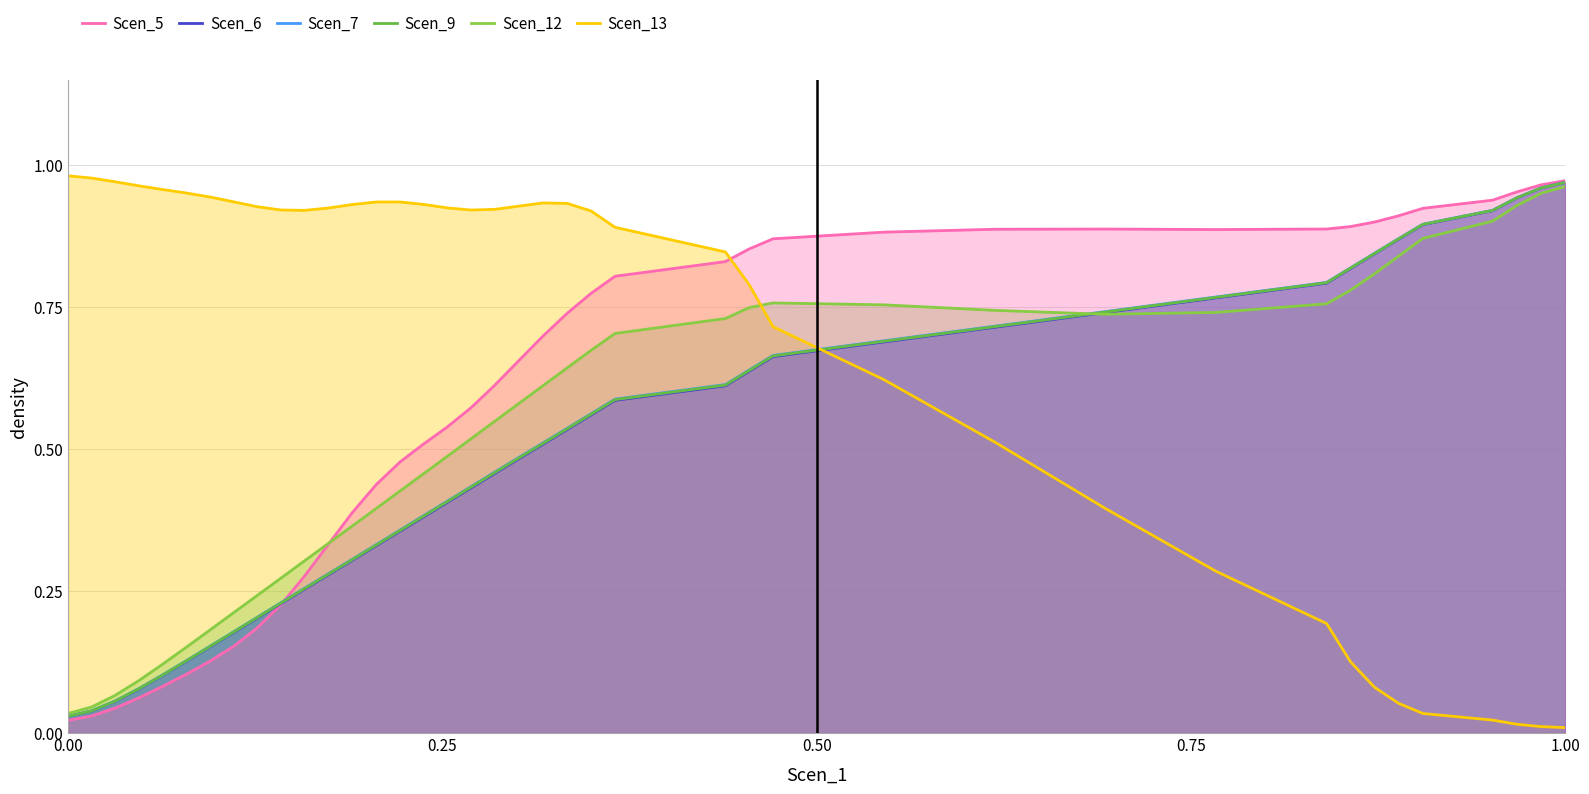

What is the average value of the Scen_6 series?

0.5